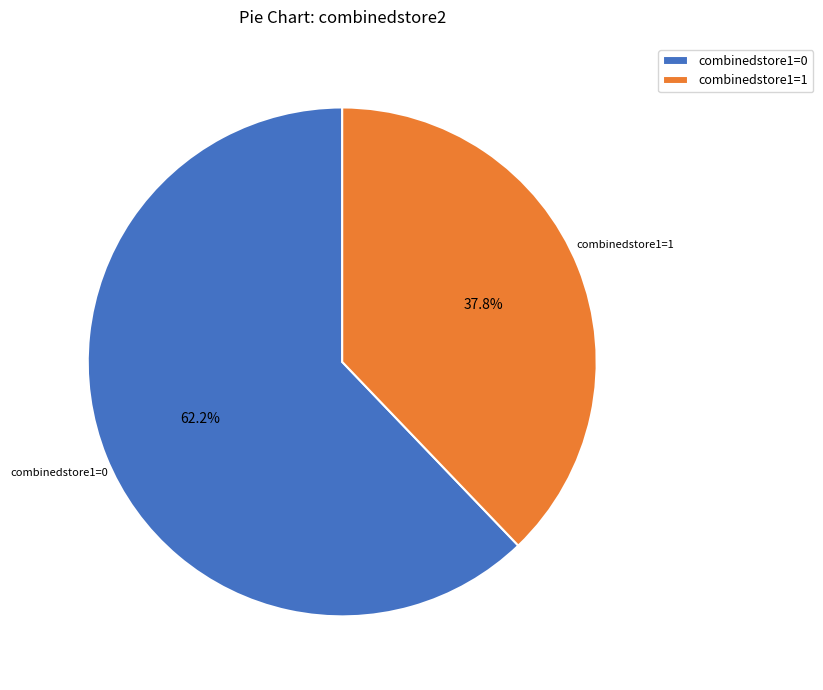

Rank the categories by value from lowest to highest.

combinedstore1=1, combinedstore1=0